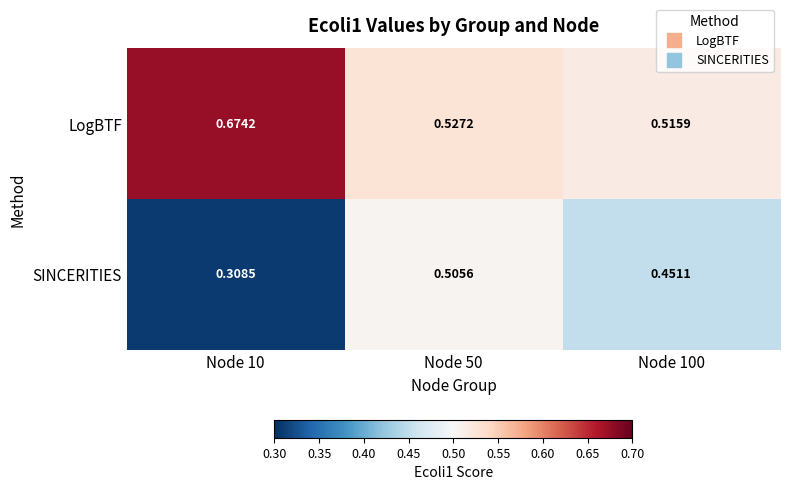

Which series has the largest range (max minus min)?

SINCERITIES